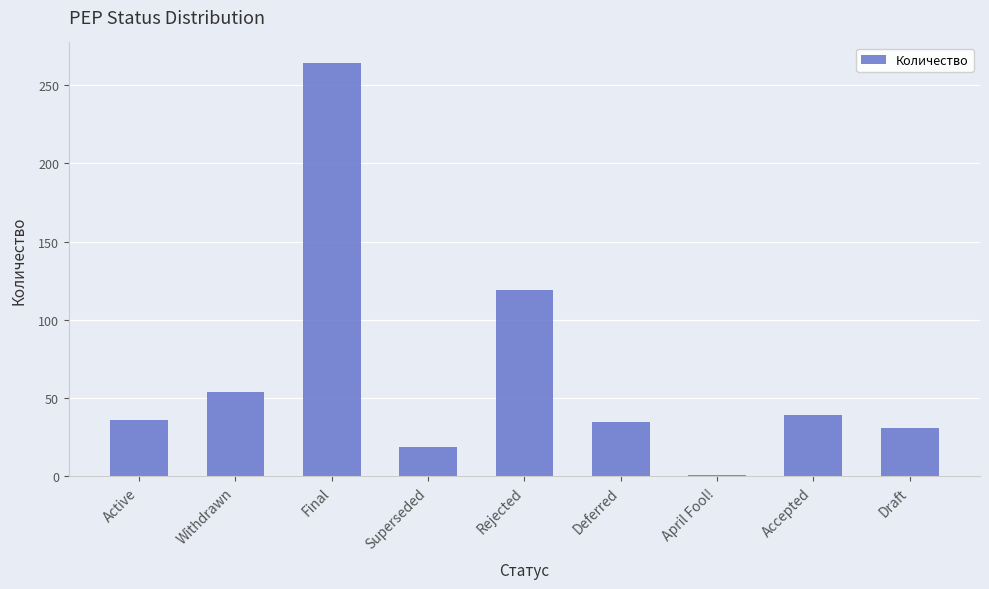

Where is the data nearest to the value 132?

Rejected